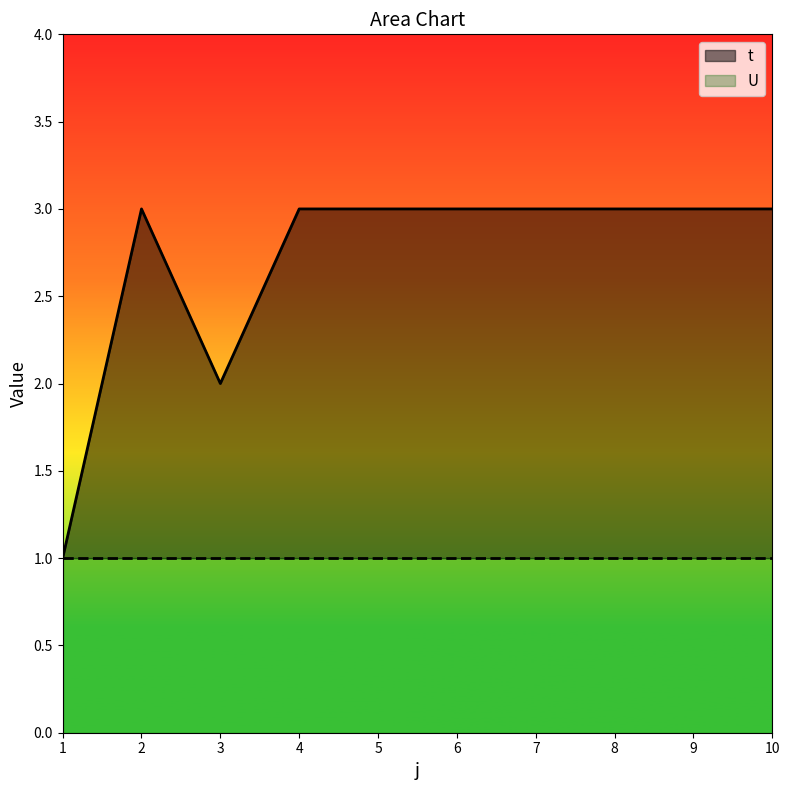

What is the value of the 8th point from the left?

3